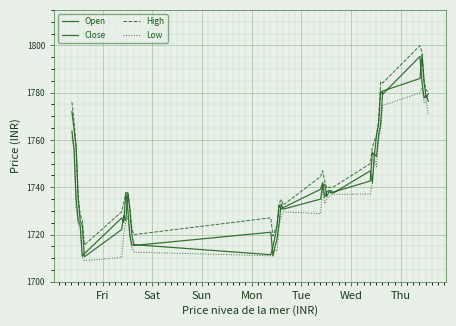

How many lines are shown in the chart?

4